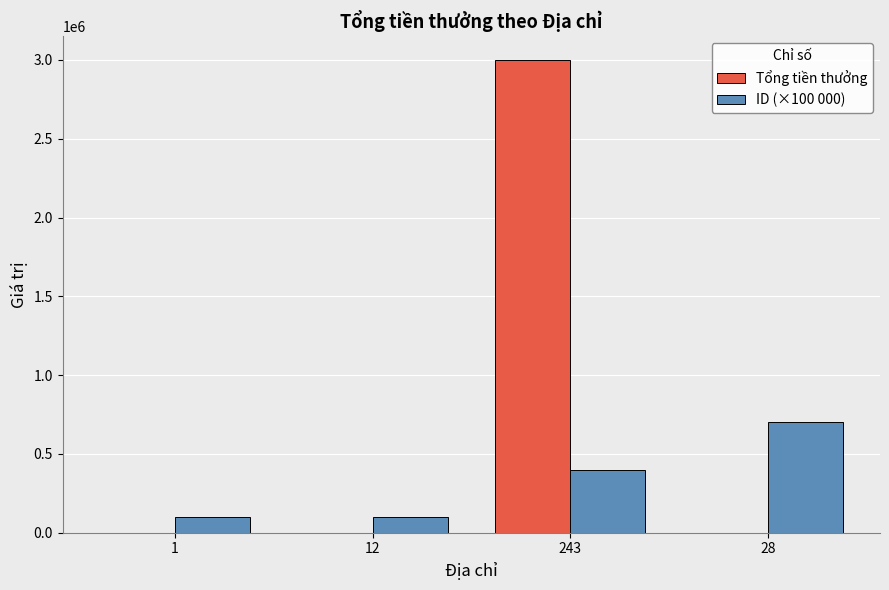

At which category is the sum across all series the highest?

243